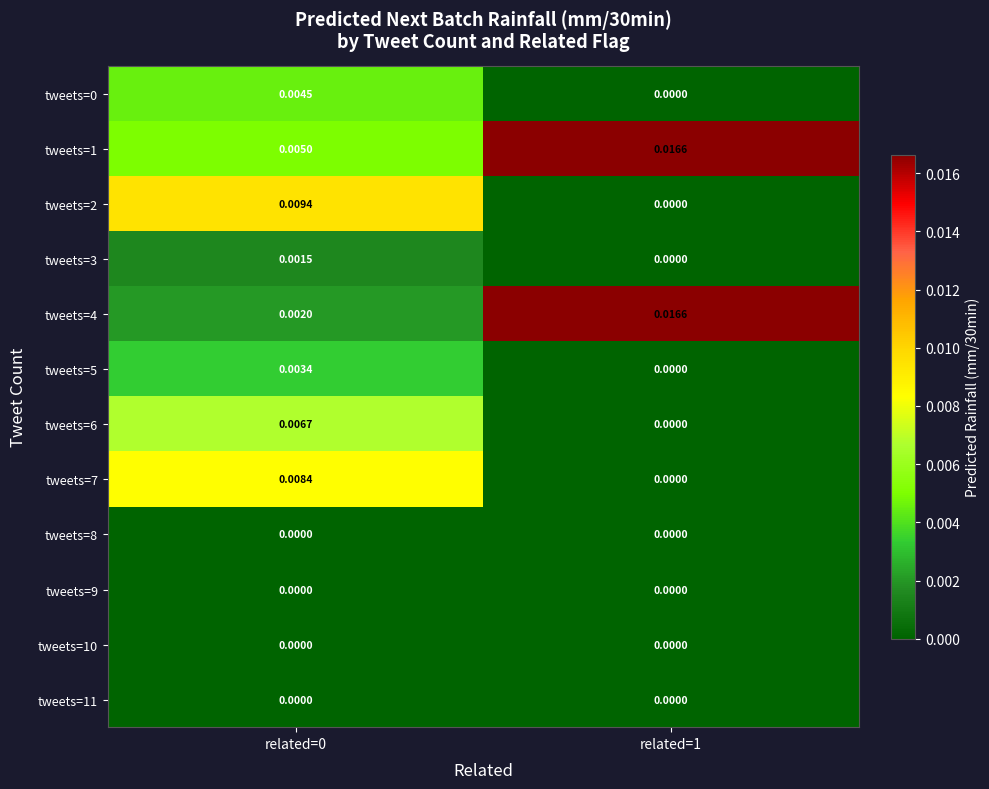

Is the value of tweets=6 at related=0 greater than the value of tweets=7 at related=0?

No